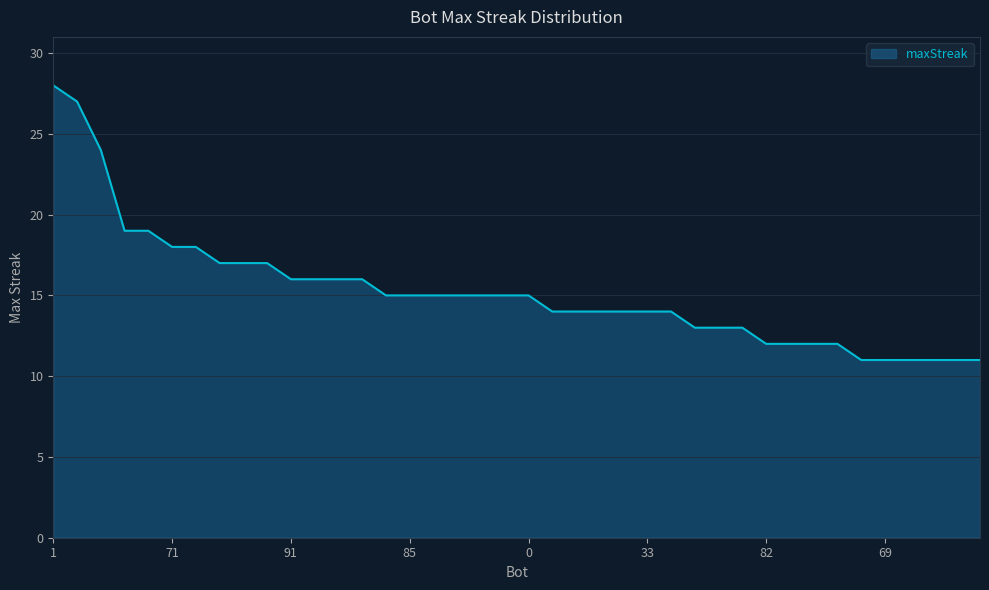

What is the greatest value displayed?

28